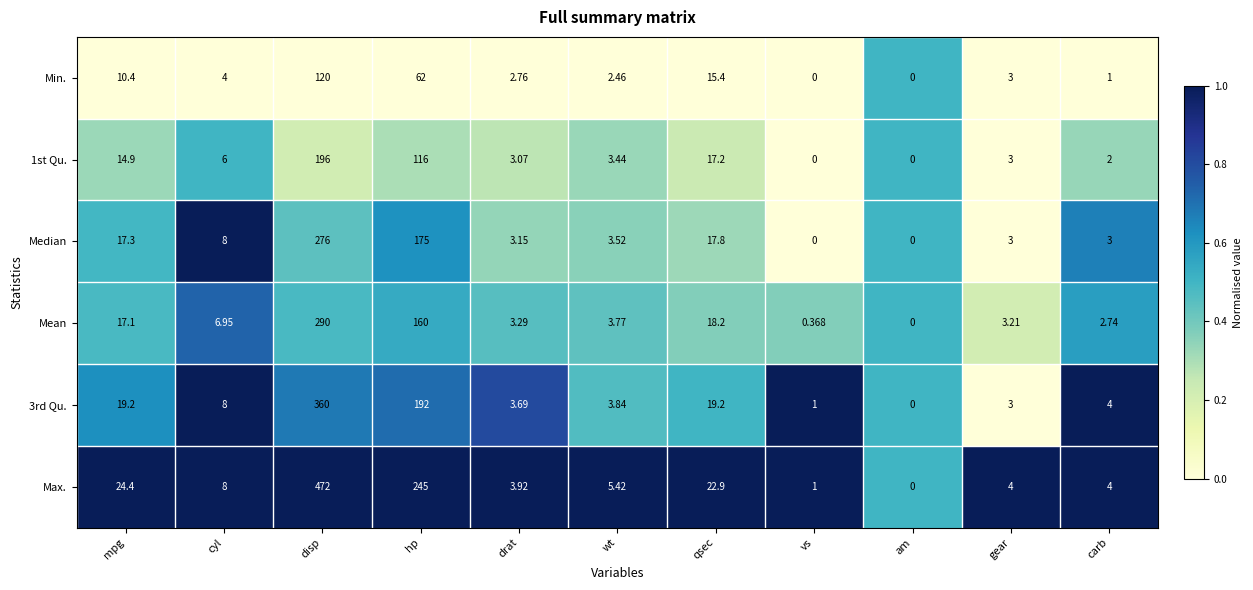

At which category is the sum across all series the highest?

disp